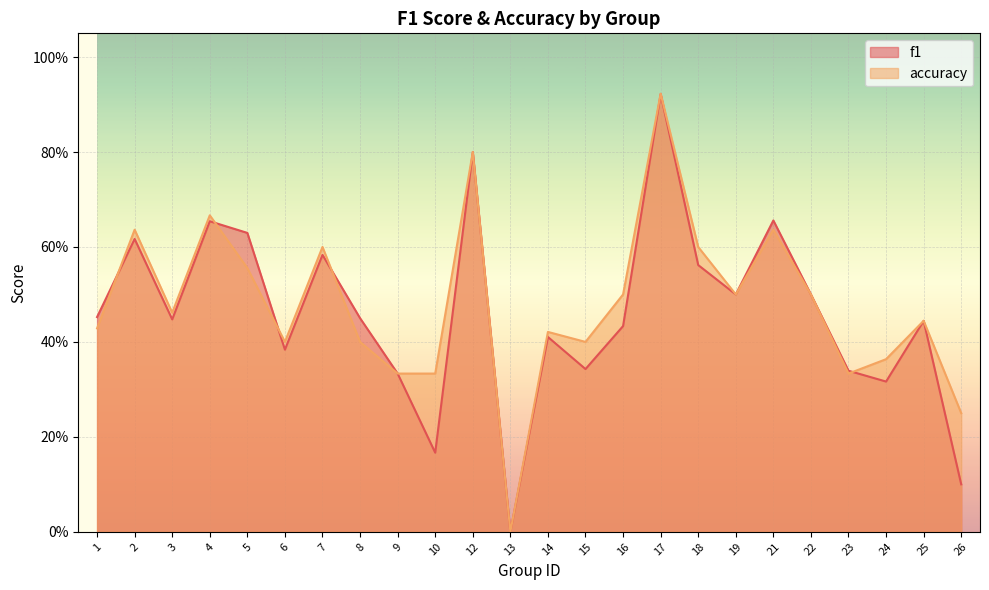

Which series has the largest total across all categories?

accuracy